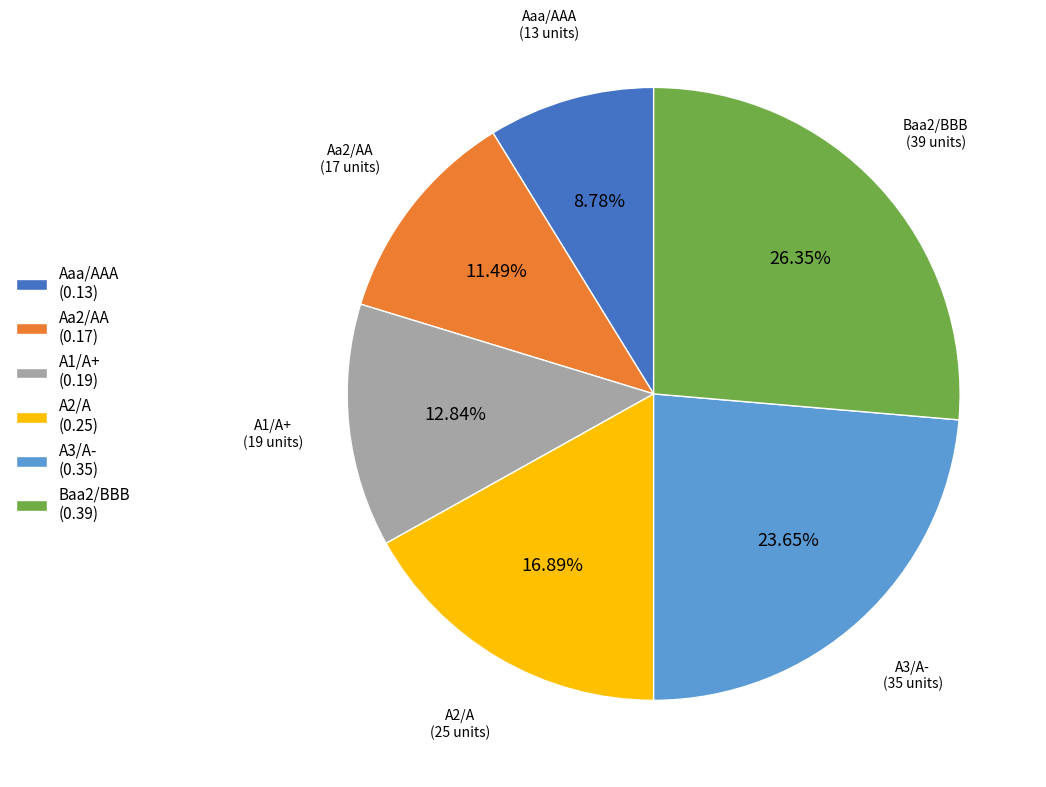

To the nearest percent, what is the difference between the Baa2/BBB and Aa2/AA slice percentages?

15%